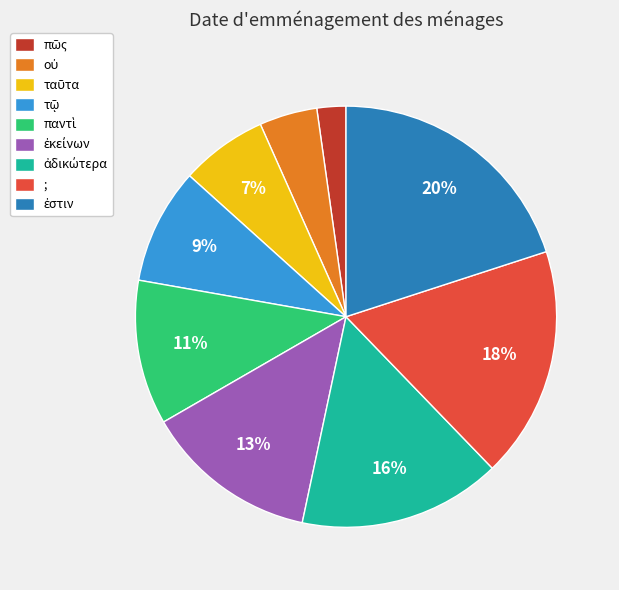

To the nearest percent, what is the difference between the largest and smallest slice percentages?

18%